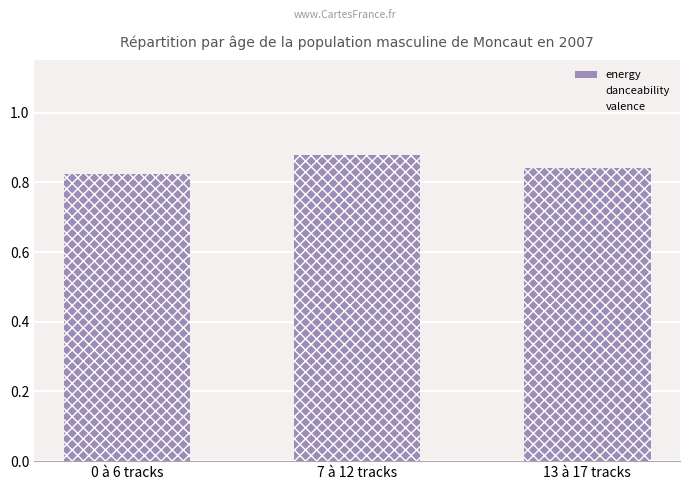

Count the number of categories in the chart.

3